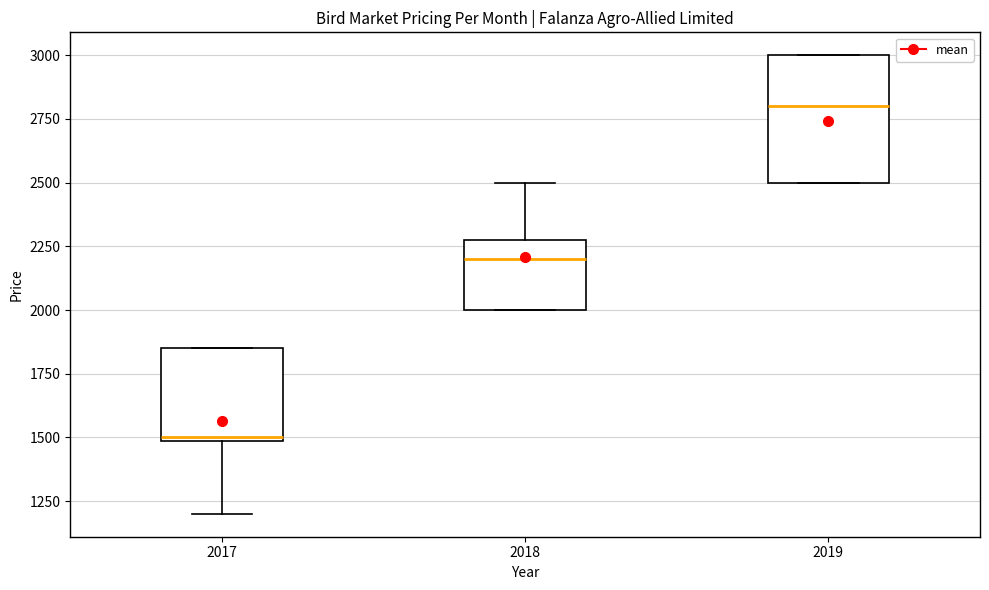

Where does the lower whisker of the box at x = 2017 end on the y-axis? The values are not printed on the chart, so give them approximately, as read against the axis.

1200